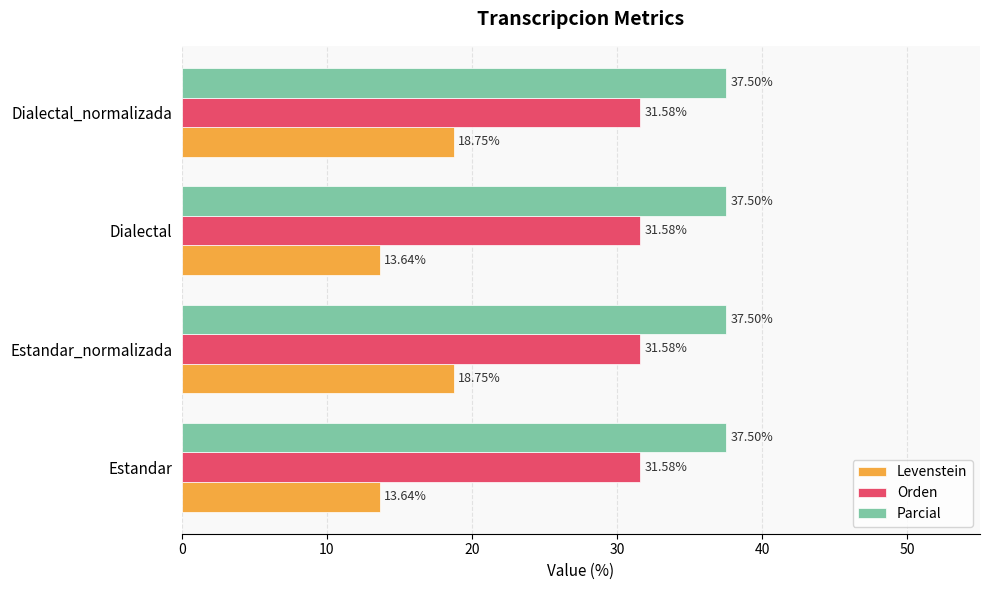

Which series has the widest spread of values?

Levenstein